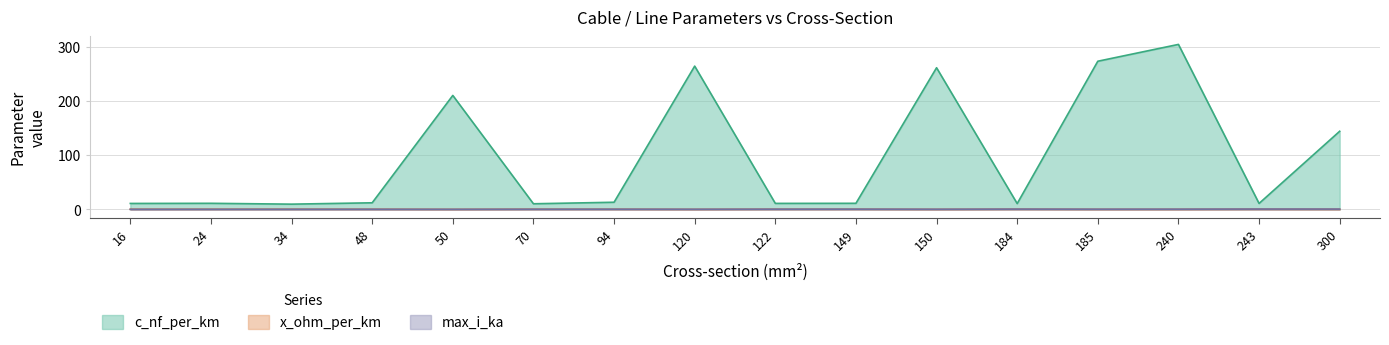

At which label does max_i_ka reach its peak?

243